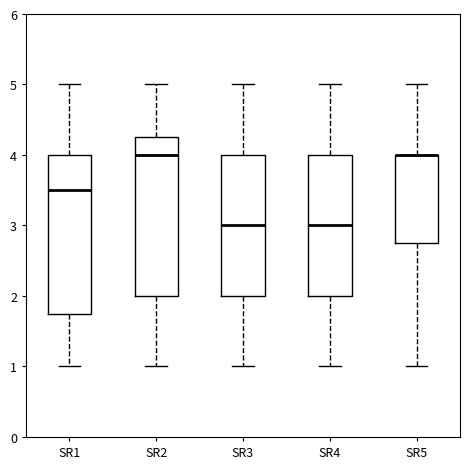

Reading left to right, transcribe this box plot: for each box, give where its median line is, the range the box spans, and where its two whiskers end, as read against the y-axis. The values are not printed on the chart, so give them approximately, as read against the axis.

SR1: median 3.5, box 1.8 to 4.0, whiskers 1.0 to 5.0
SR2: median 4.0, box 2.0 to 4.3, whiskers 1.0 to 5.0
SR3: median 3.0, box 2.0 to 4.0, whiskers 1.0 to 5.0
SR4: median 3.0, box 2.0 to 4.0, whiskers 1.0 to 5.0
SR5: median 4.0 (drawn on the box's upper edge), box 2.8 to 4.0, whiskers 1.0 to 5.0